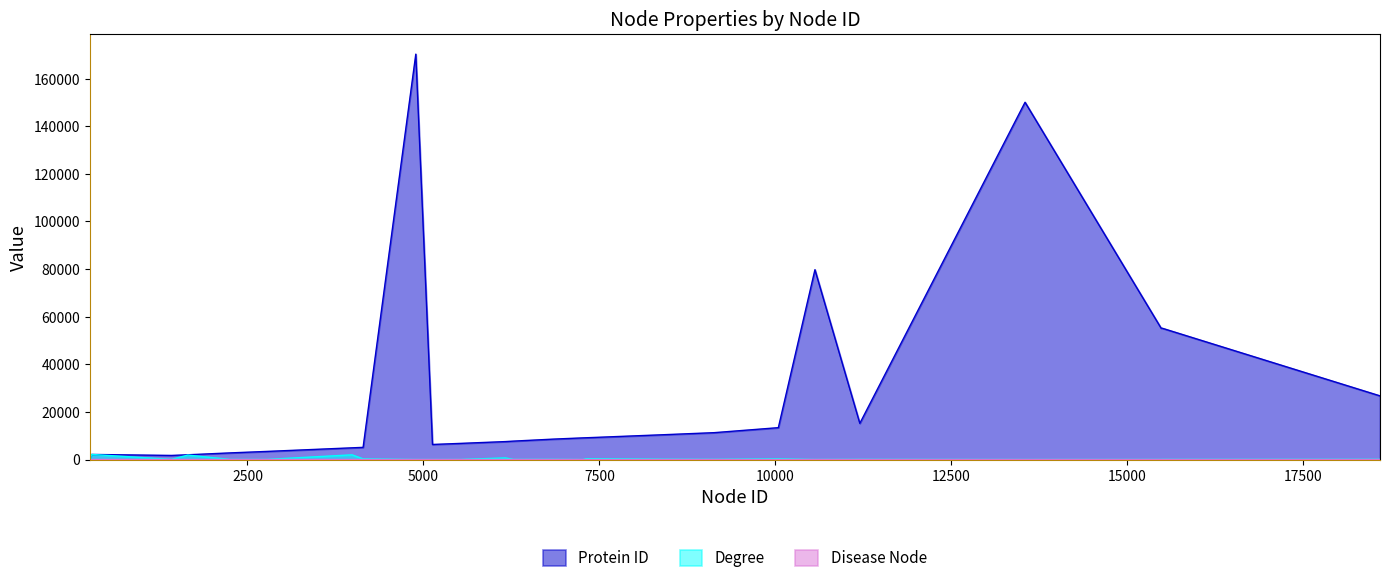

At 6165, list the series in order from largest to smallest.

Protein ID, Degree, Disease Node